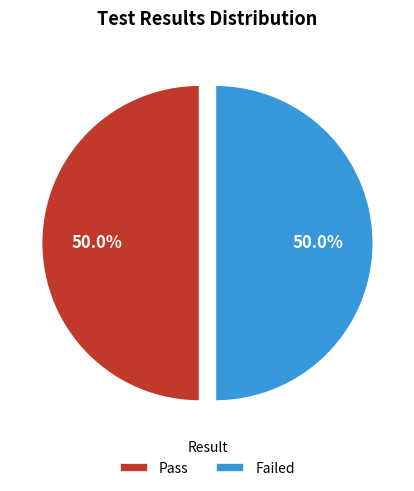

To the nearest percent, what portion does Failed represent?

50%